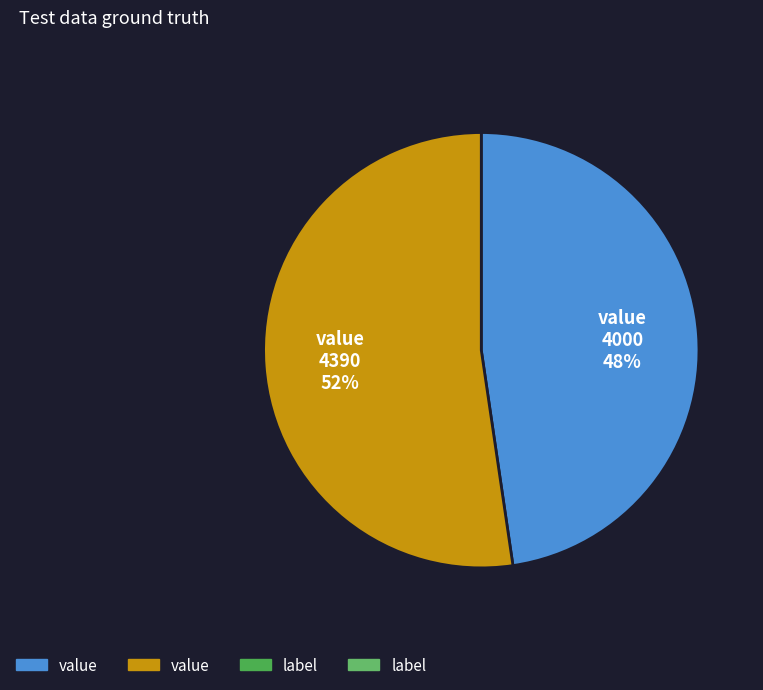

How many slices are in this pie chart?

2